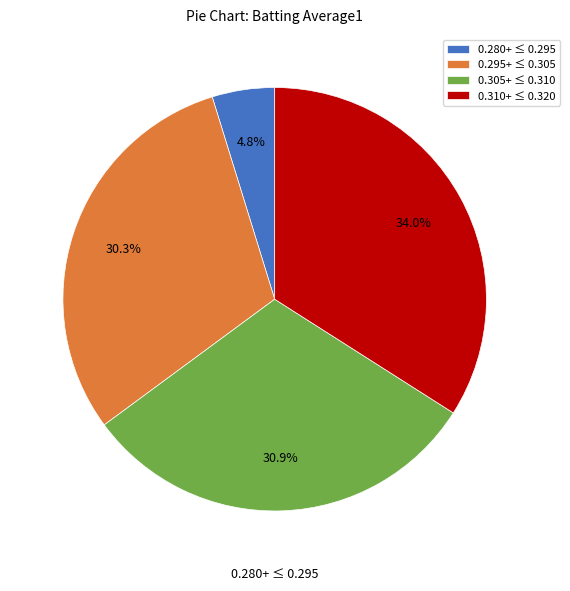

Does 0.280+ ≤ 0.295 represent more than half of the total?

No